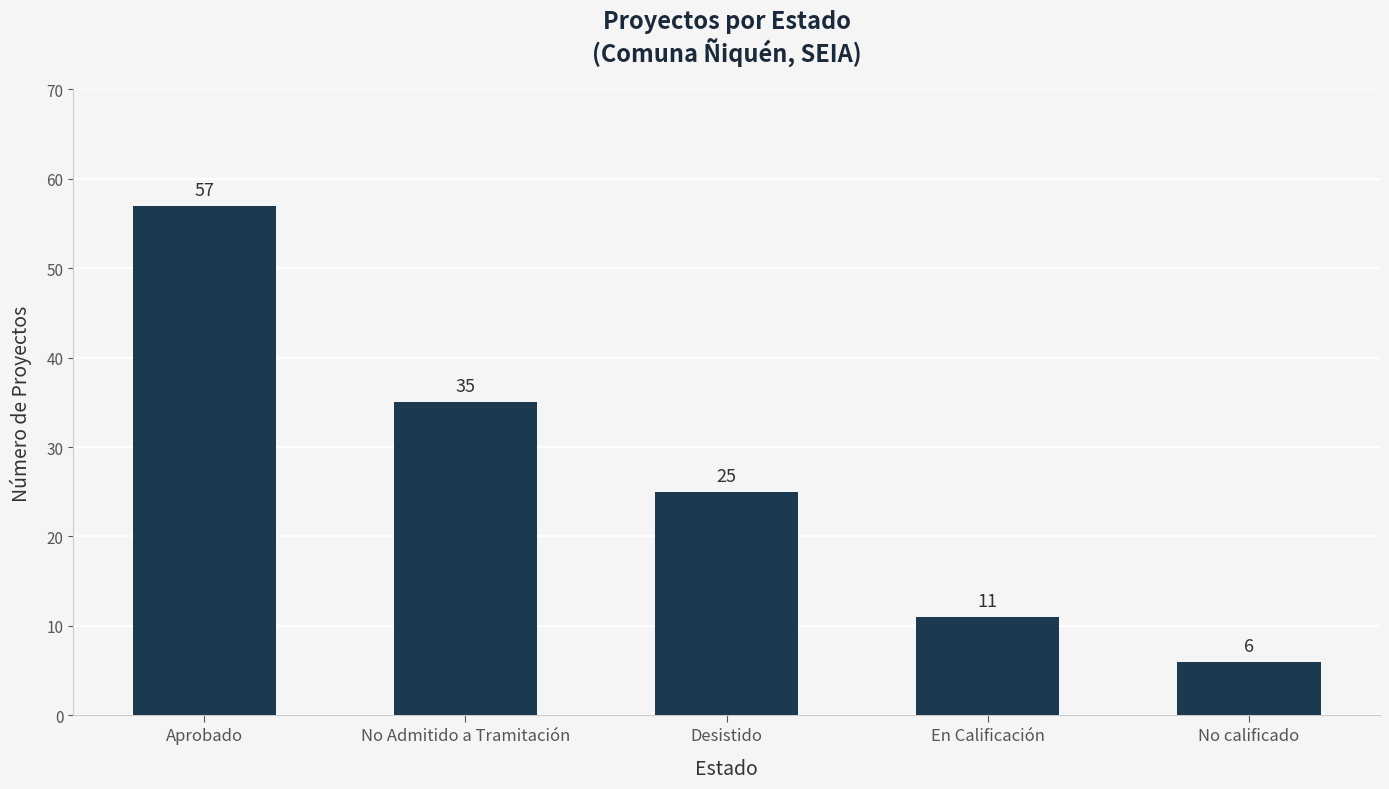

Which has a higher value, No Admitido a Tramitación or No calificado?

No Admitido a Tramitación